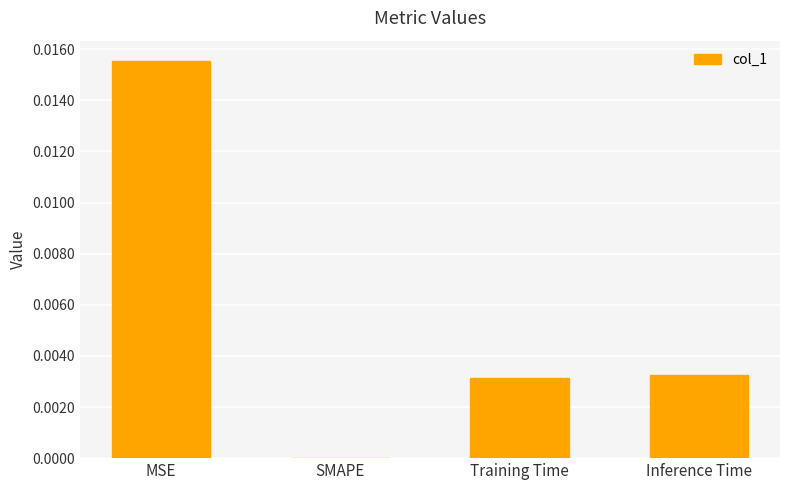

True or false: the data shows 0.0 at Inference Time.

True